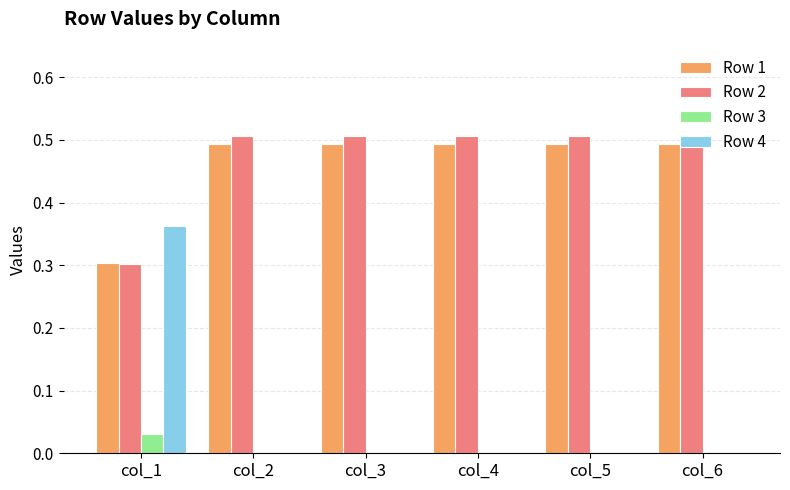

The value of Row 4 at col_3 is 0.0. True or false?

True